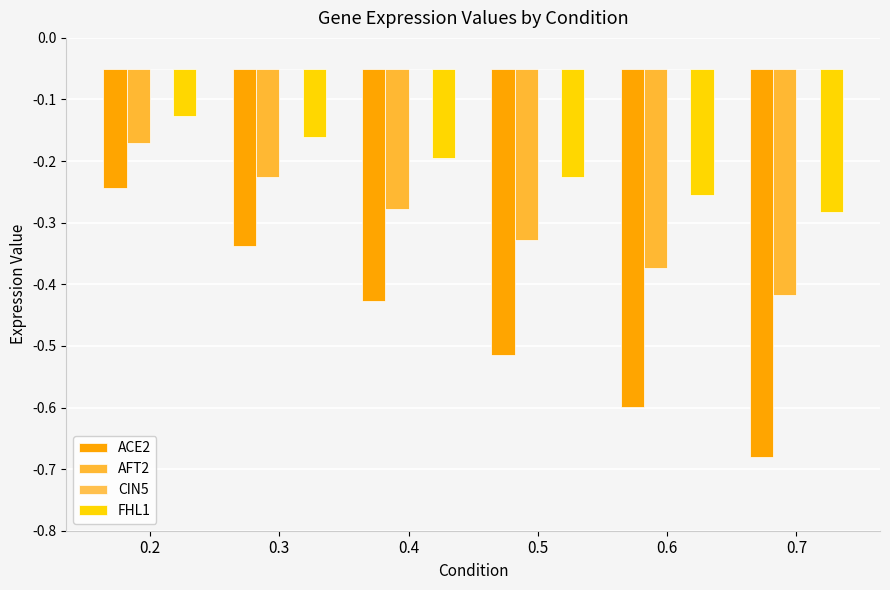

Between 0.4 and 0.7, which series saw the biggest shift?

ACE2